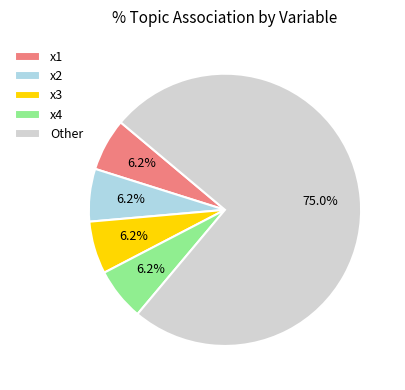

To the nearest percent, what is the average slice percentage?

20%